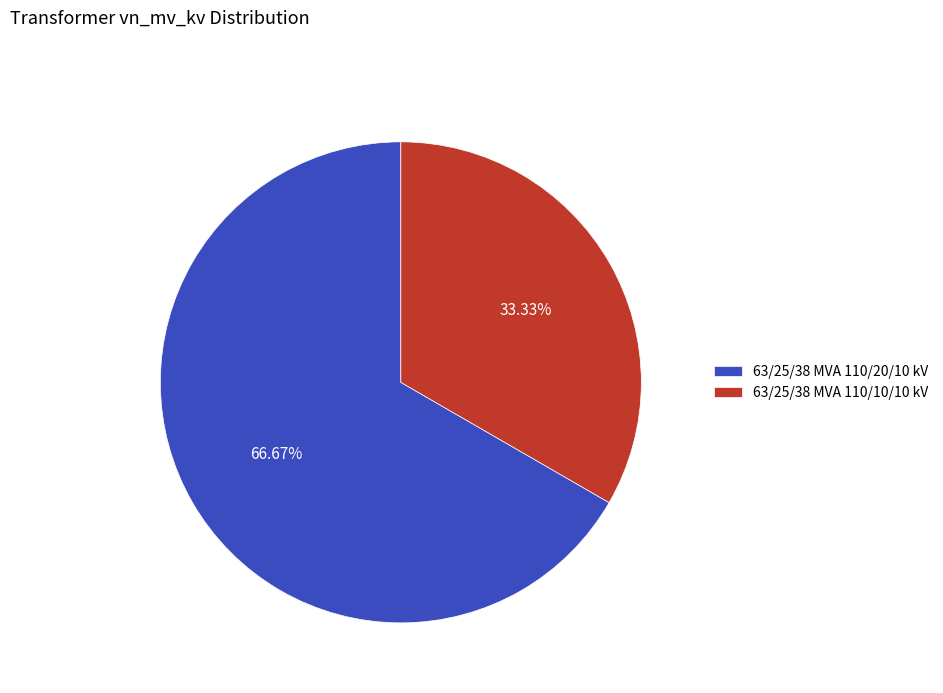

What percentage is the 63/25/38 MVA 110/10/10 kV slice, to the nearest percent?

33%